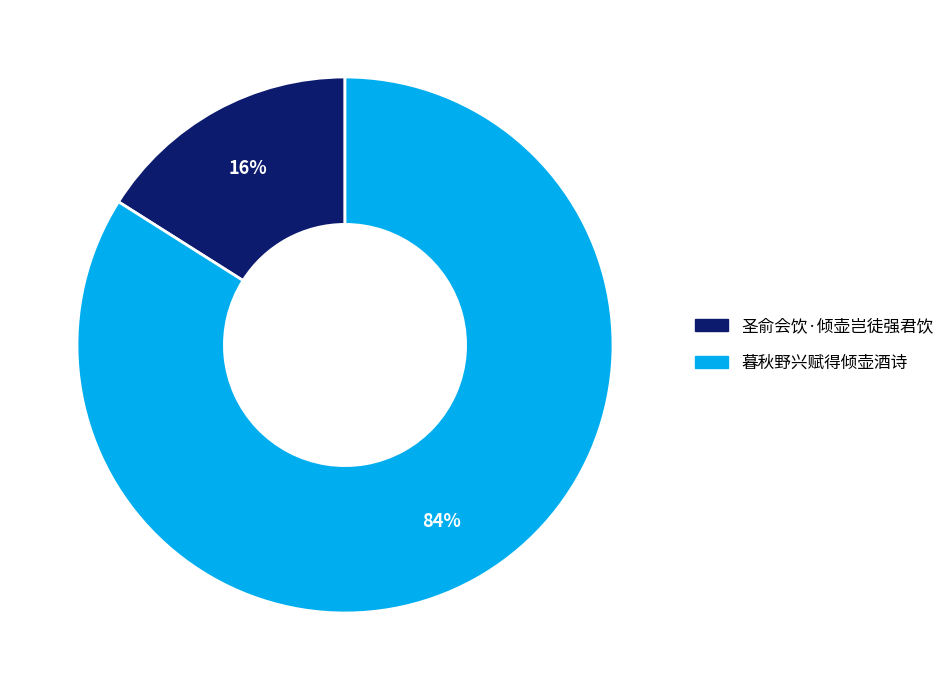

Is it true that 暮秋野兴赋得倾壶酒诗 is 84% of the pie?

True